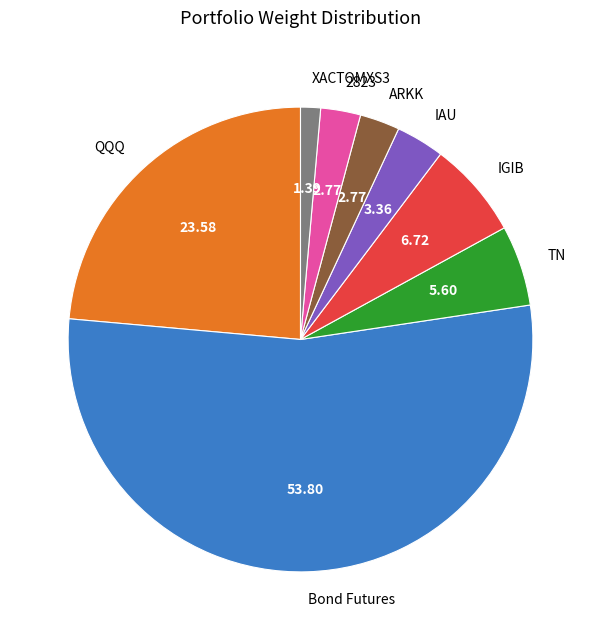

Which slice is the smallest?

XACTOMXS3